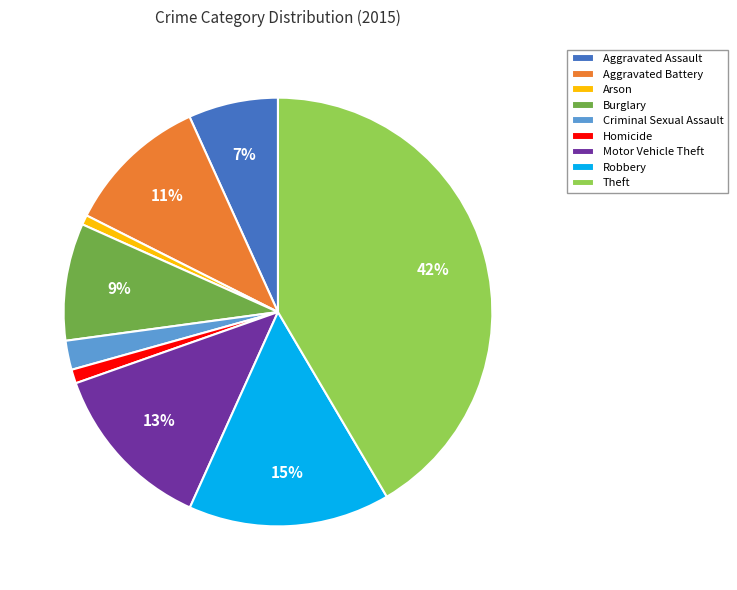

Which has a higher value, Arson or Aggravated Battery?

Aggravated Battery